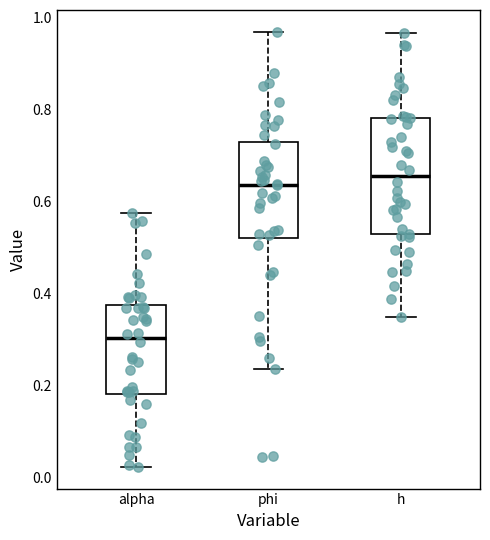

Where does the upper whisker of the box for alpha end on the y-axis? The values are not printed on the chart, so give them approximately, as read against the axis.

0.58